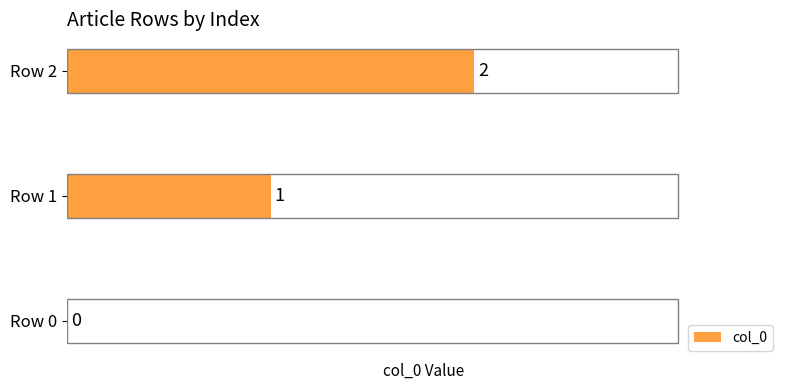

True or false: the data shows 0 at Row 0.

True